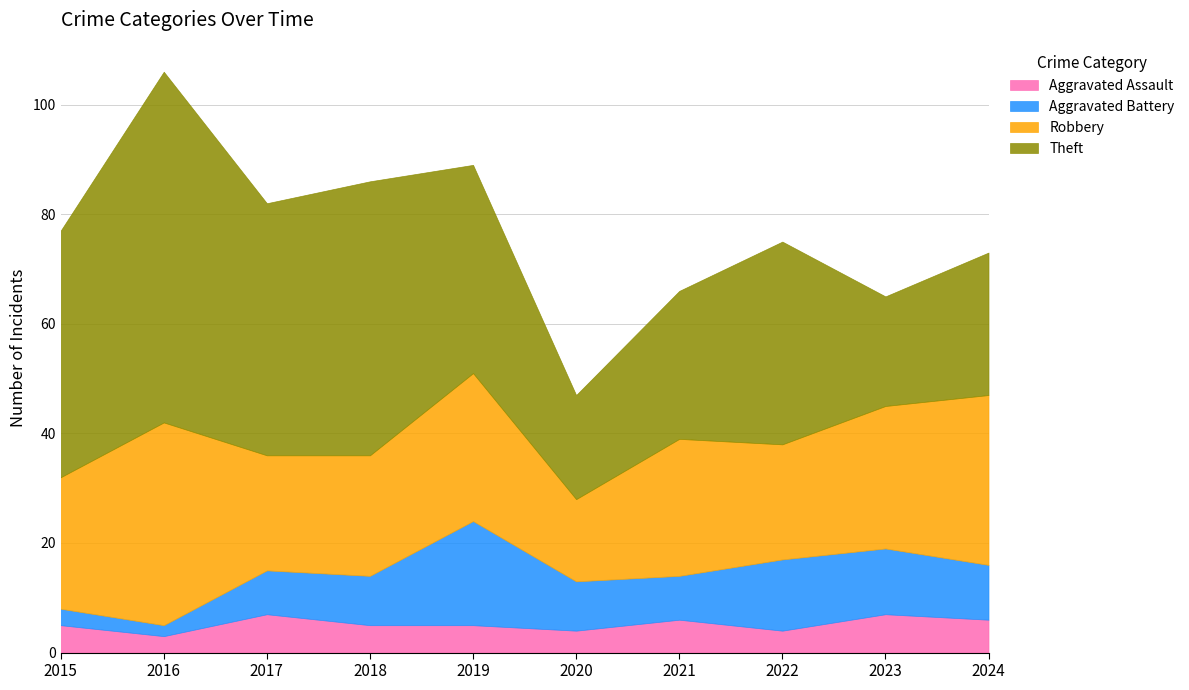

Between 2018 and 2024, which is larger?

2024